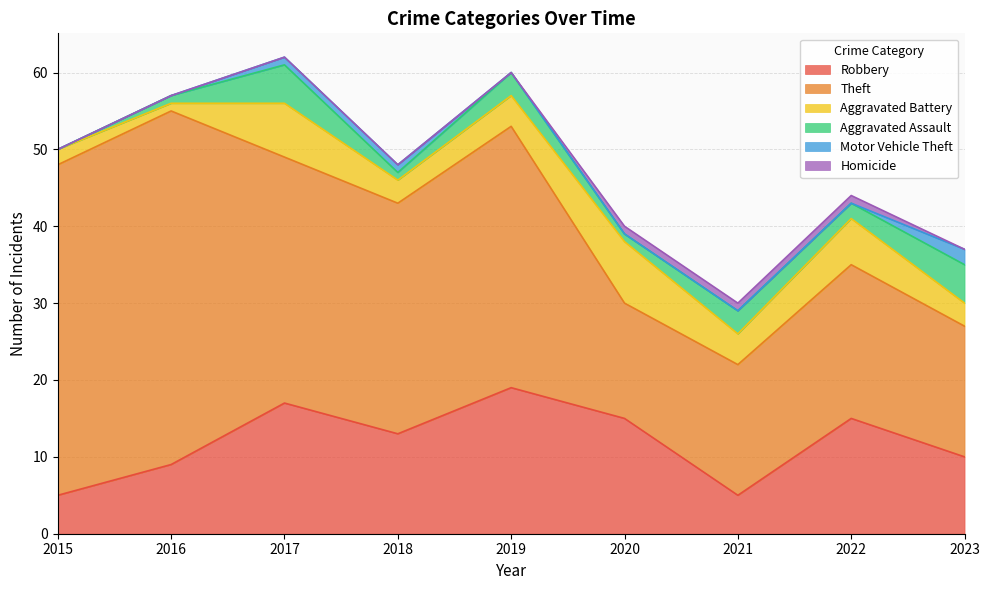

What is the sum of all Theft values?

254